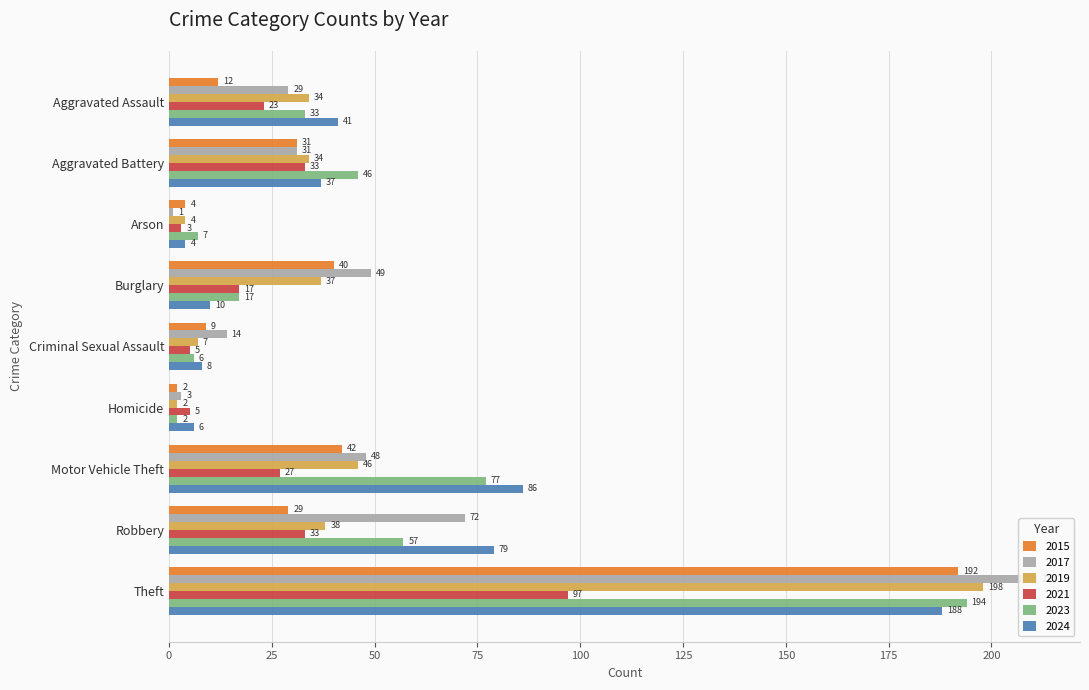

Which has a higher value, Burglary or Criminal Sexual Assault?

Burglary